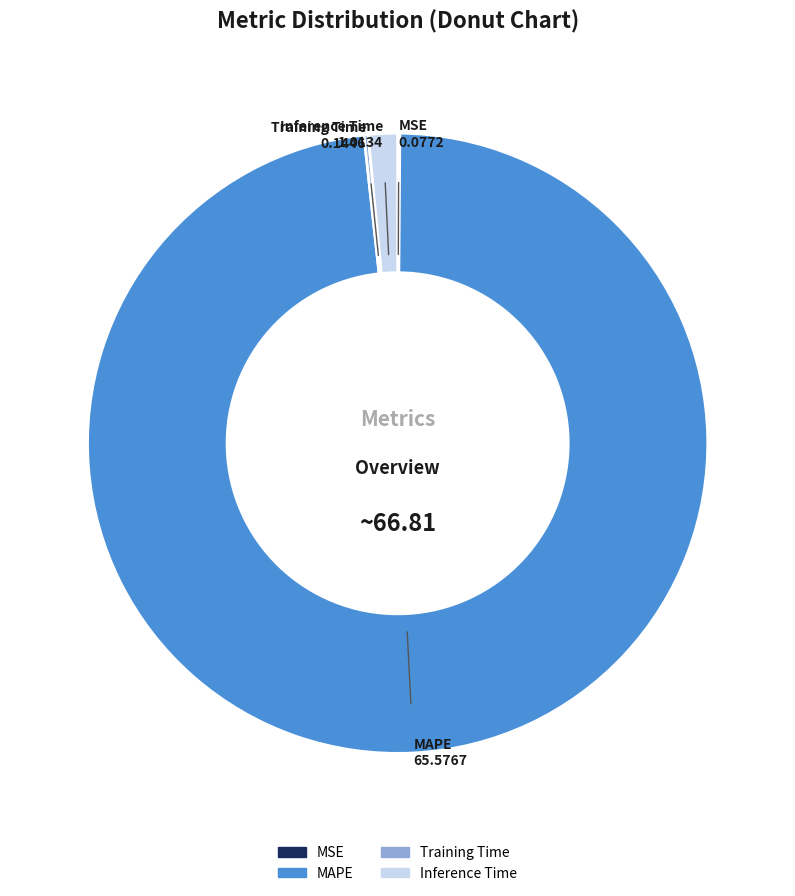

Is it true that MAPE is 84% of the pie?

False